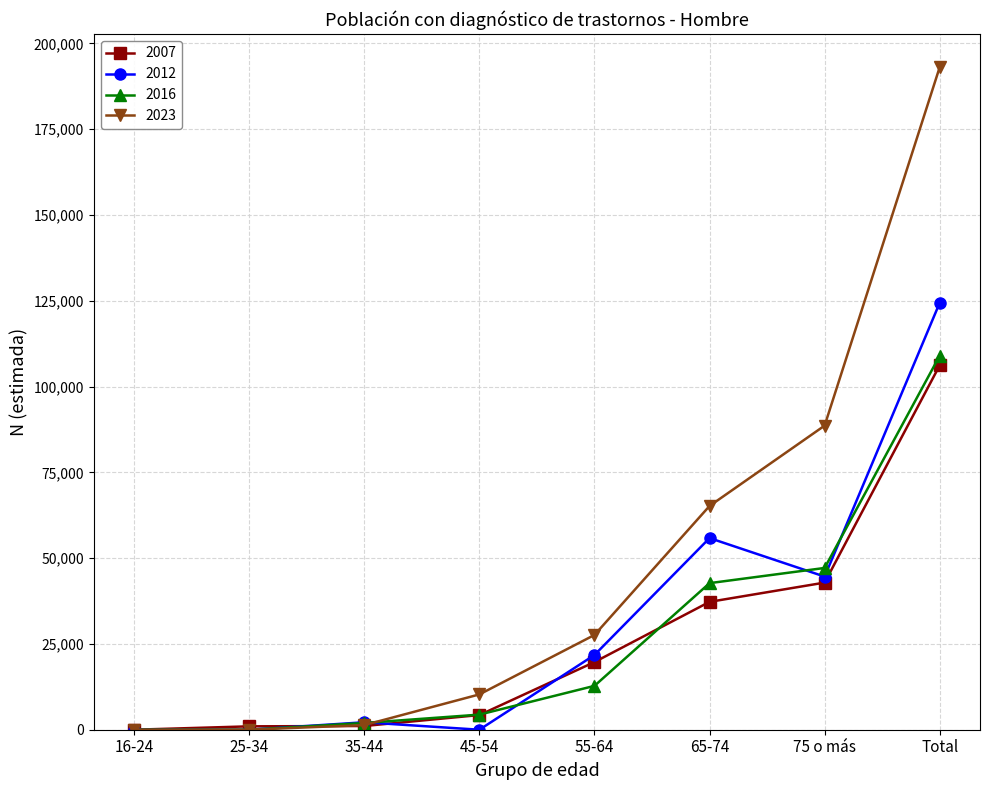

What is the maximum value for 2023?

193076